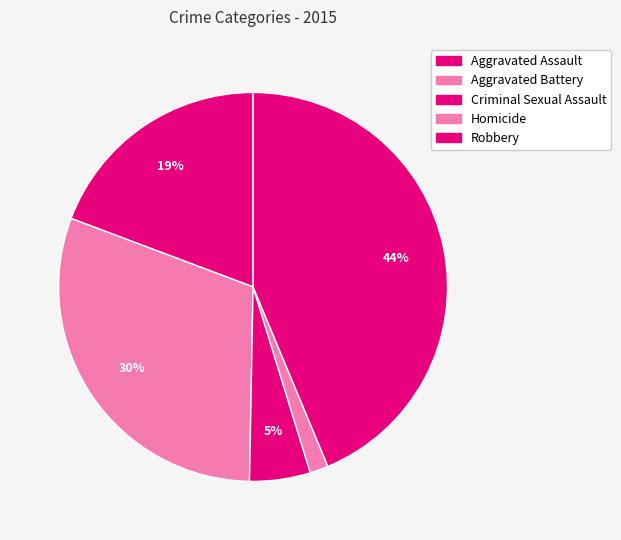

To the nearest percent, what is the difference between the largest and smallest slice percentages?

42%